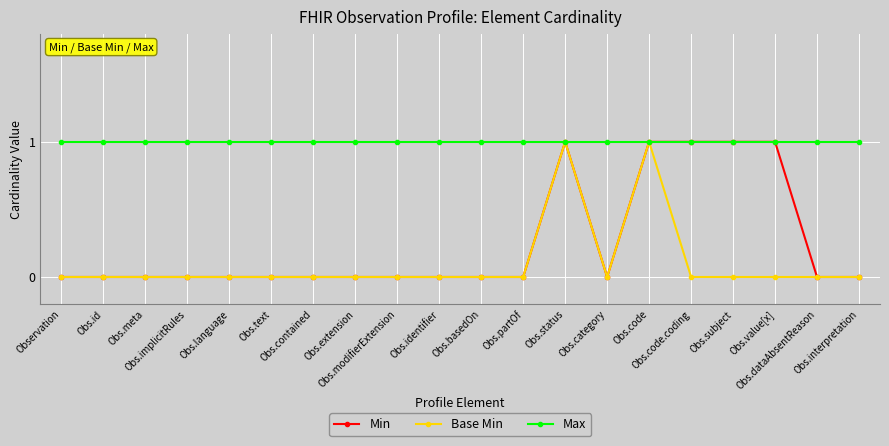

Between Obs.id and Obs.code.coding, which series saw the biggest shift?

Min